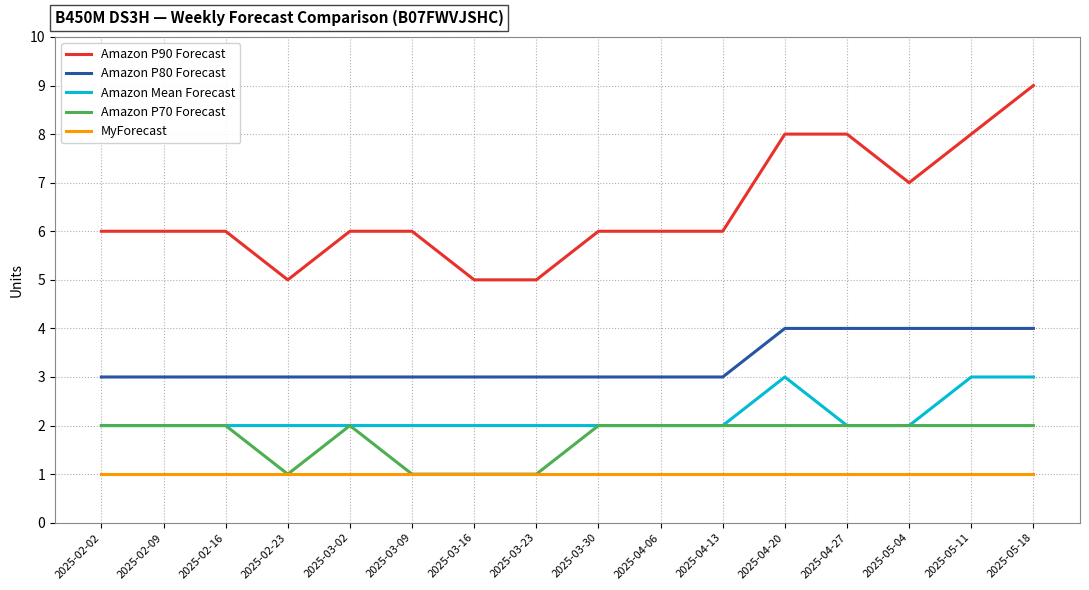

What position from the right is 2025-05-18?

1